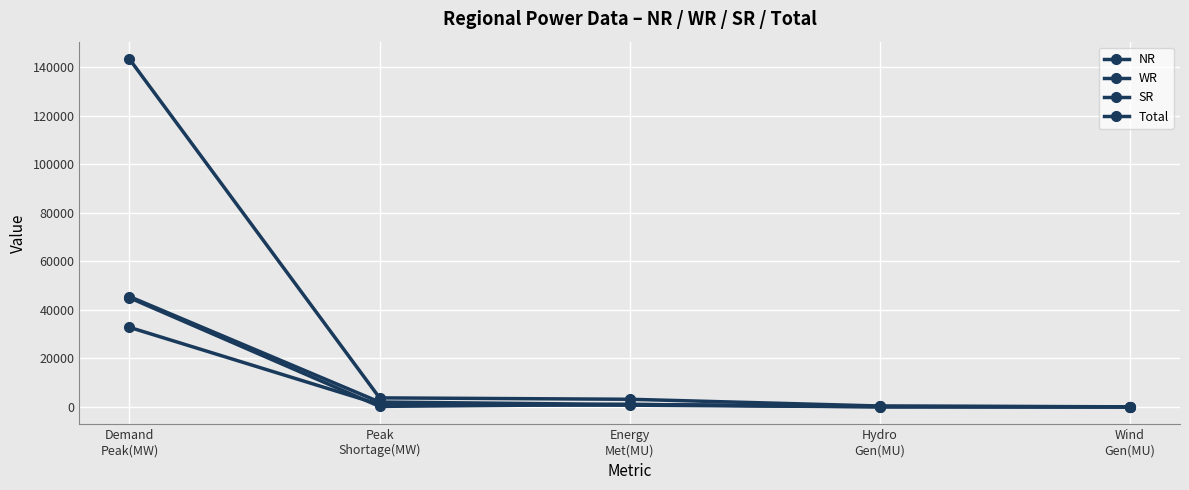

What is the difference between the maximum and minimum values in the NR series?

45436